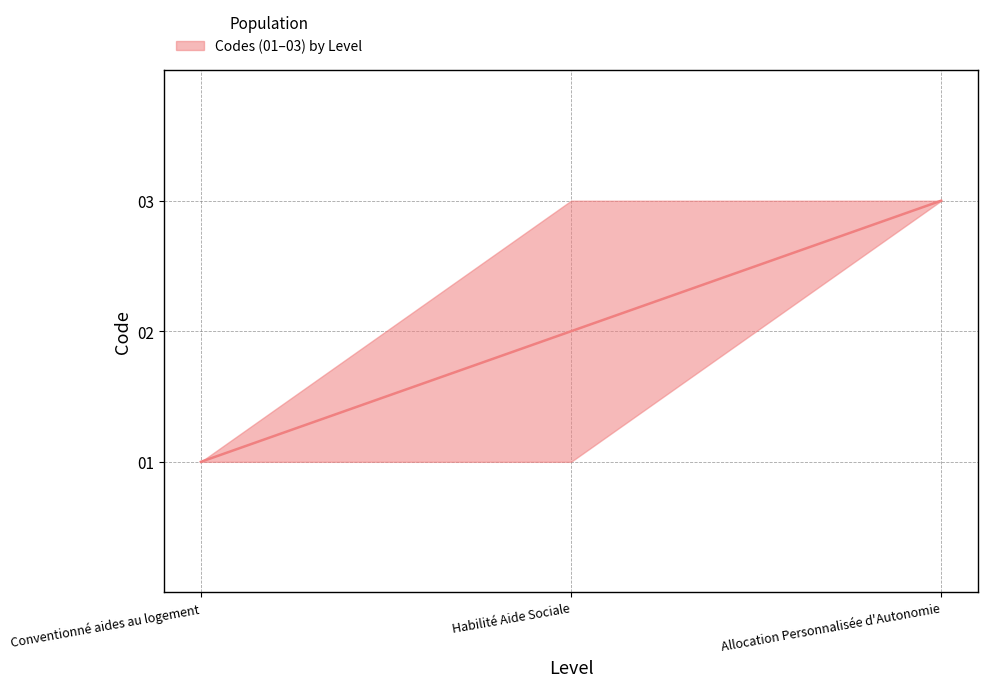

True or false: upper has a value of 2 at Conventionné aides au logement.

False